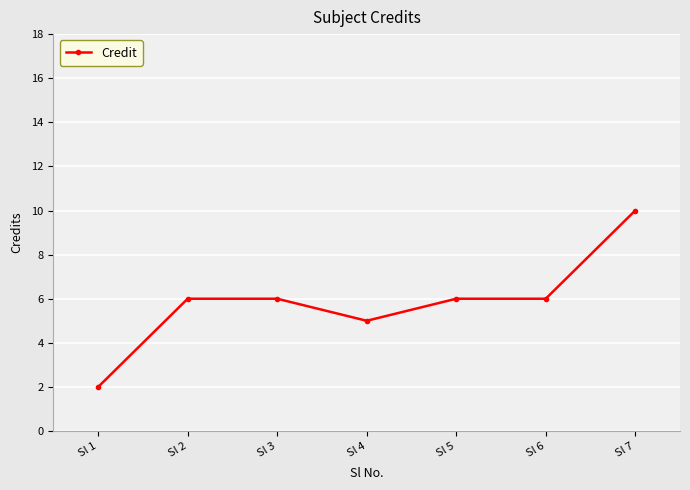

What is the value of the 3rd point from the left?

6